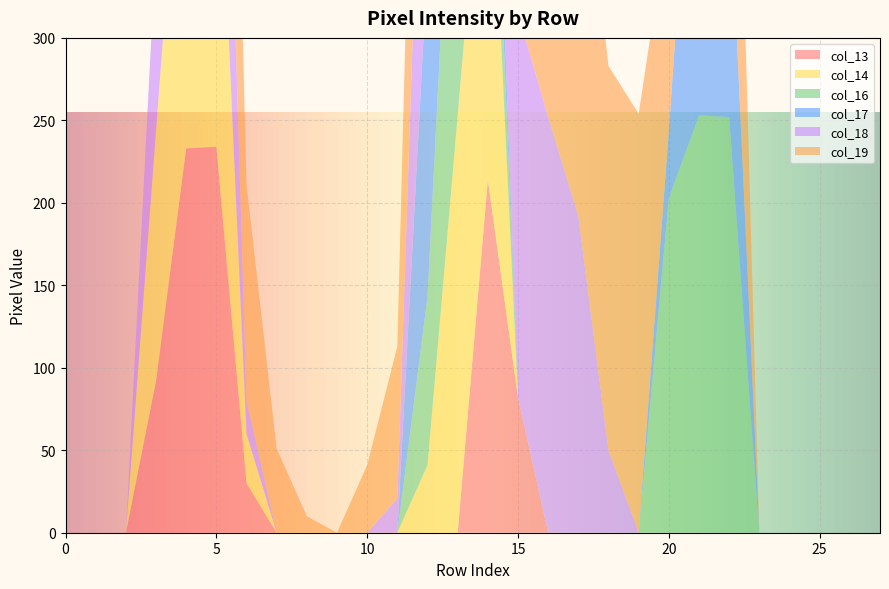

Reading left to right, transcribe all the data shown in this chart.

col_13: 0	0	0	92	233	234	30	0	0	0	0	0	0	0	214	82	0	0	0	0	0	0	0	0	0	0	0	0
col_14: 0	0	0	152	252	233	30	0	0	0	0	0	41	253	253	0	0	0	0	0	0	0	0	0	0	0	0	0
col_16: 0	0	0	0	0	0	0	0	0	0	0	0	102	253	70	0	0	0	0	0	203	253	252	0	0	0	0	0
col_17: 0	0	0	0	0	0	0	0	0	0	0	0	203	254	50	0	0	0	0	0	41	254	151	0	0	0	0	0
col_18: 0	0	0	112	232	223	20	0	0	0	0	21	223	253	131	233	252	192	50	0	0	0	0	0	0	0	0	0
col_19: 0	0	0	0	183	254	131	51	10	0	41	92	253	254	253	254	253	254	233	254	131	183	253	0	0	0	0	0